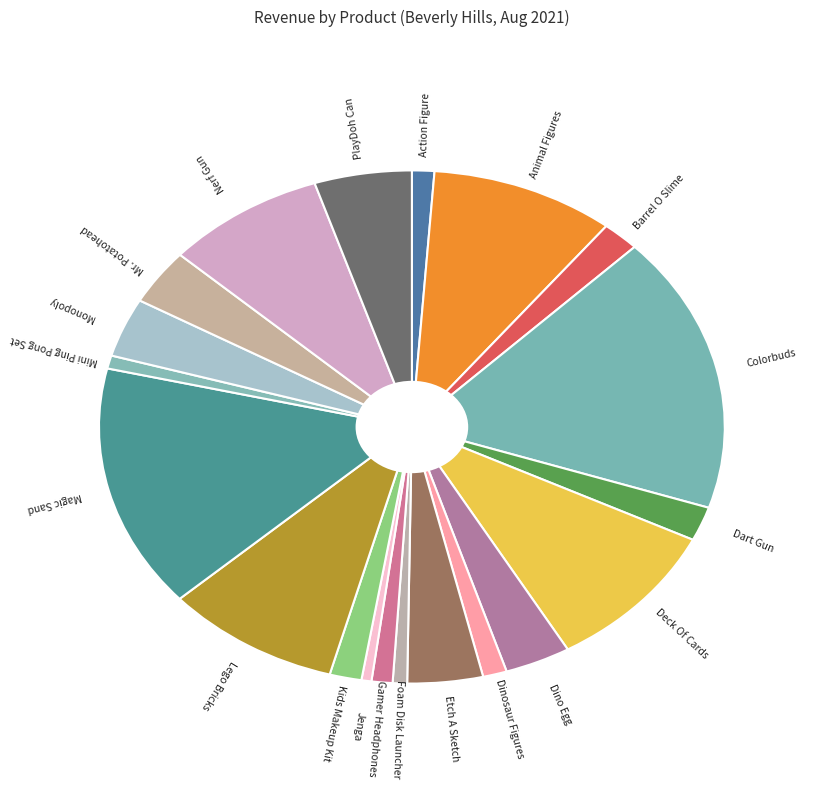

Does any single category account for the majority?

No